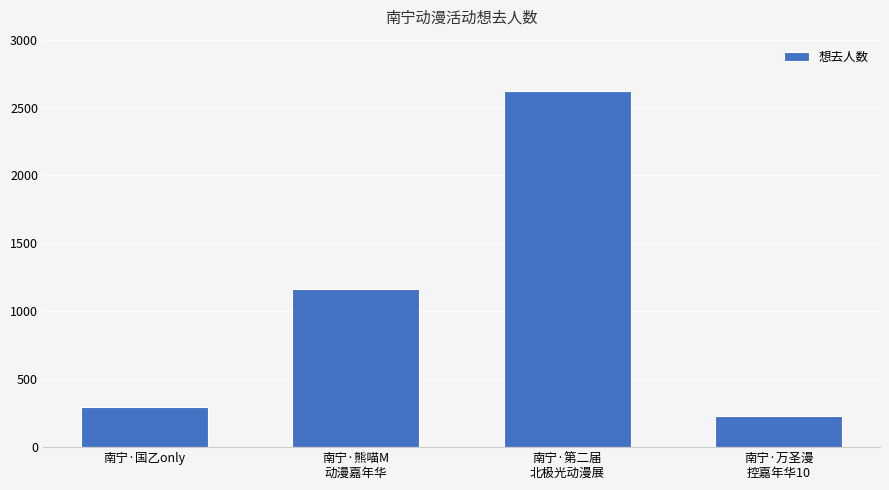

Reading left to right, what are all the values shown in this chart?

297	1161	2621	227